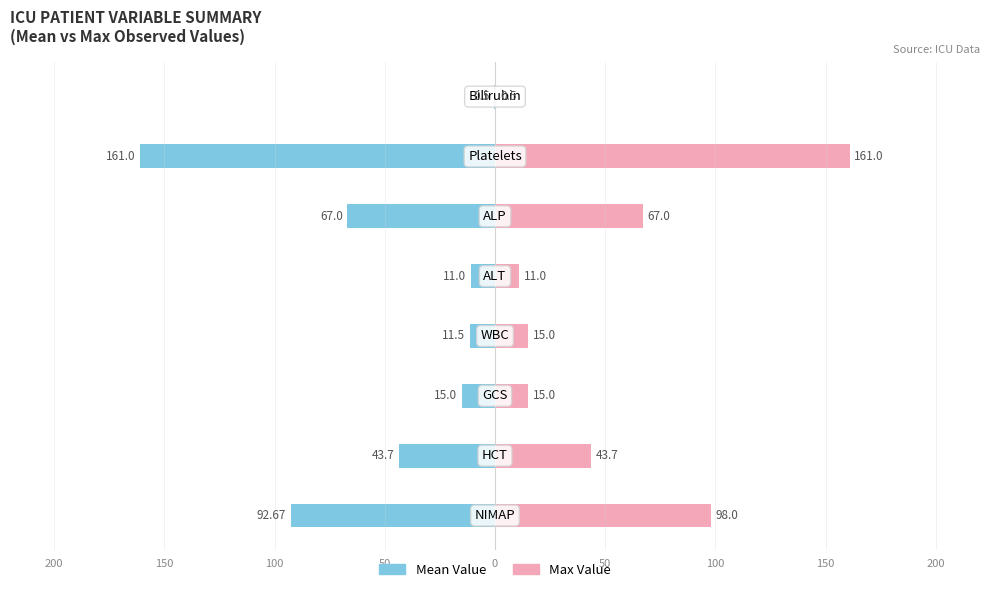

Reading left to right, extract all data points from this chart.

Mean Value: 250=-92.7	200=-43.7	150=-15.0	100=-11.5	50=-11.0	0=-67.0	50=-161.0	100=-0.5
Max Value: 250=98.0	200=43.7	150=15.0	100=15.0	50=11.0	0=67.0	50=161.0	100=0.5